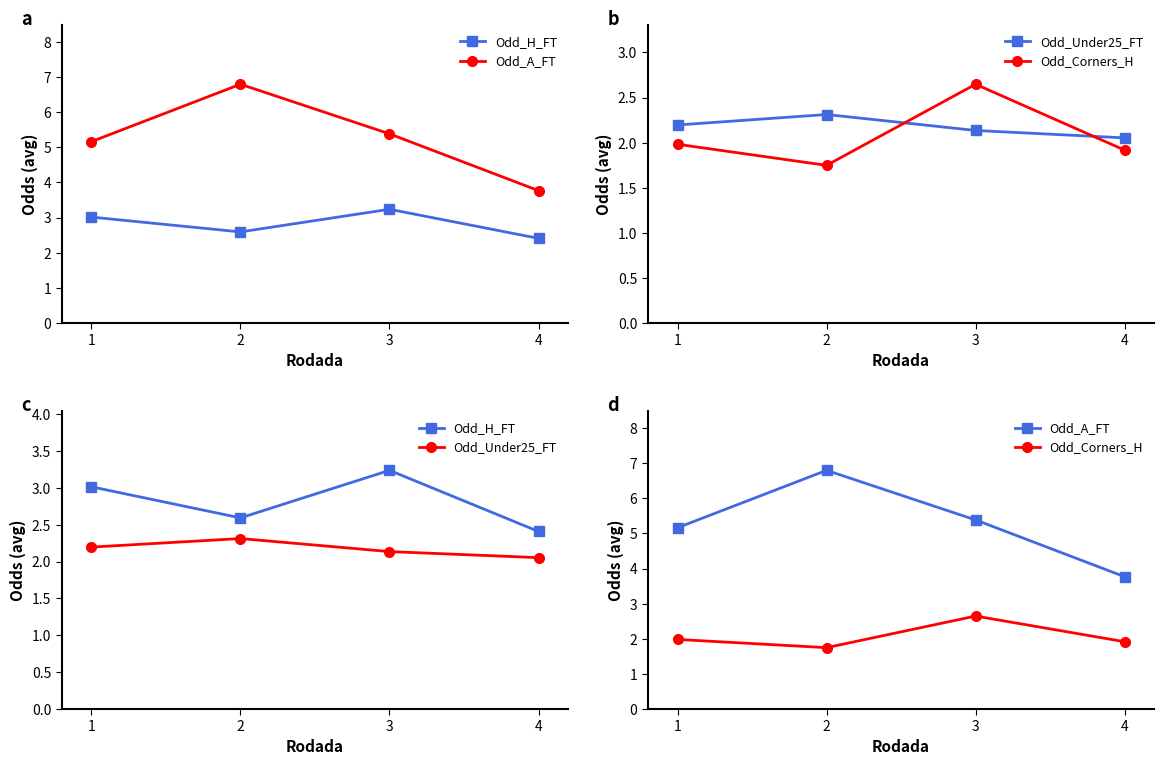

How many interior local peaks does the Odd_Corners_H series have?

1